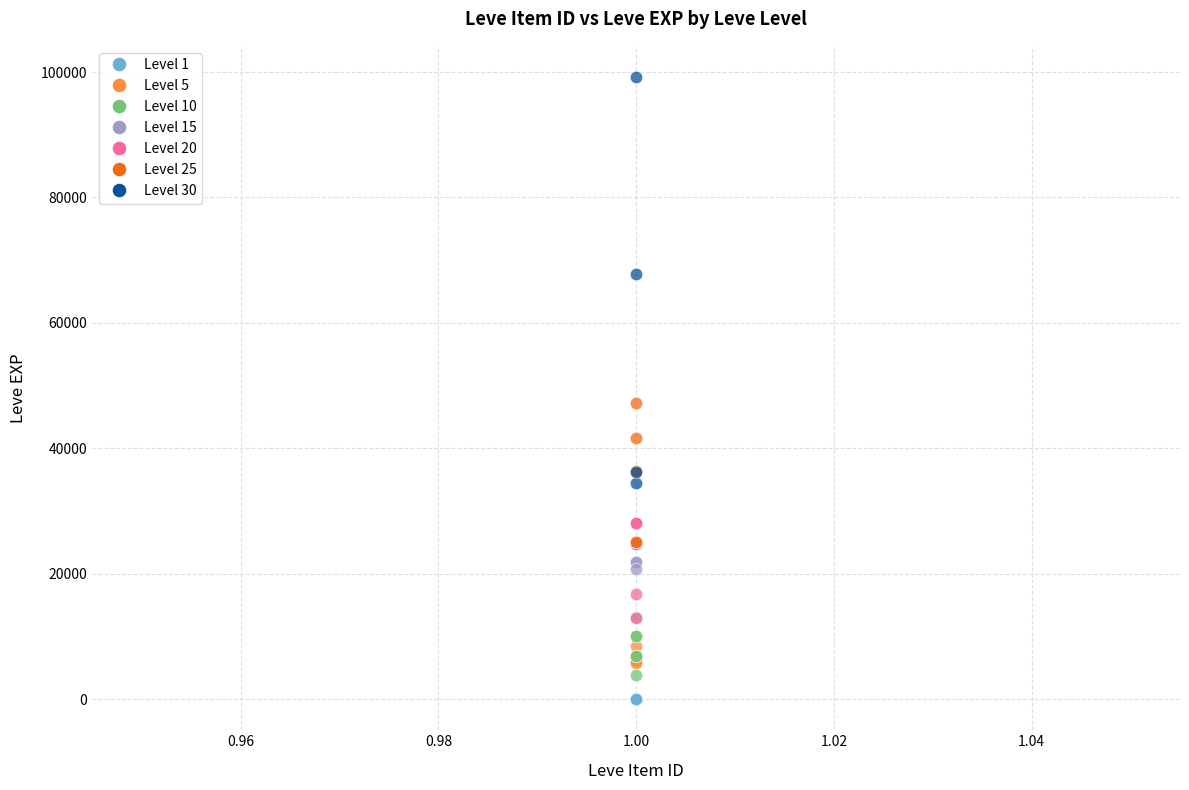

Which series has the largest Y range (max minus min)?

Level 30